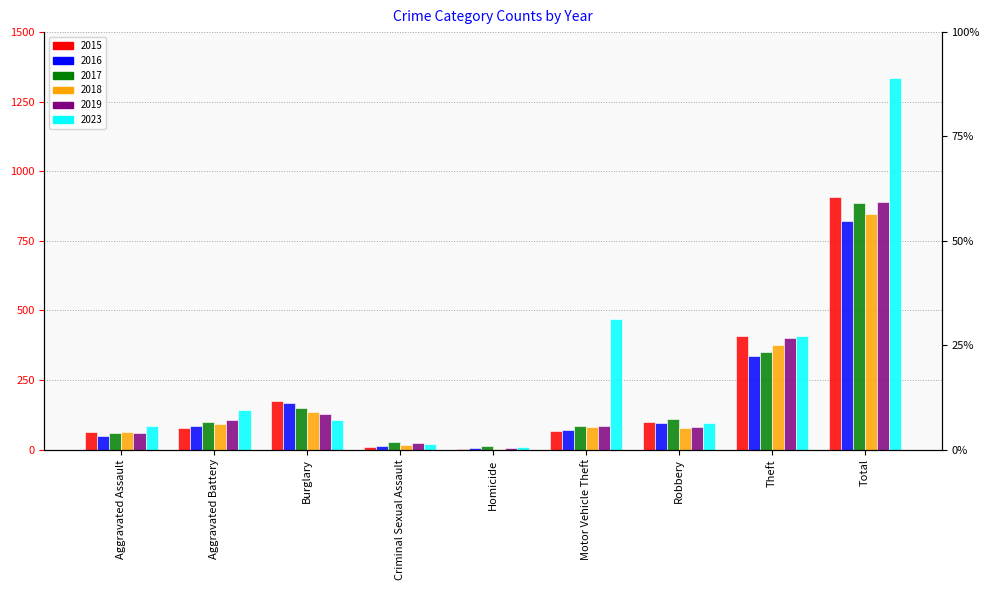

What is the total value across all series at Aggravated Battery?

600